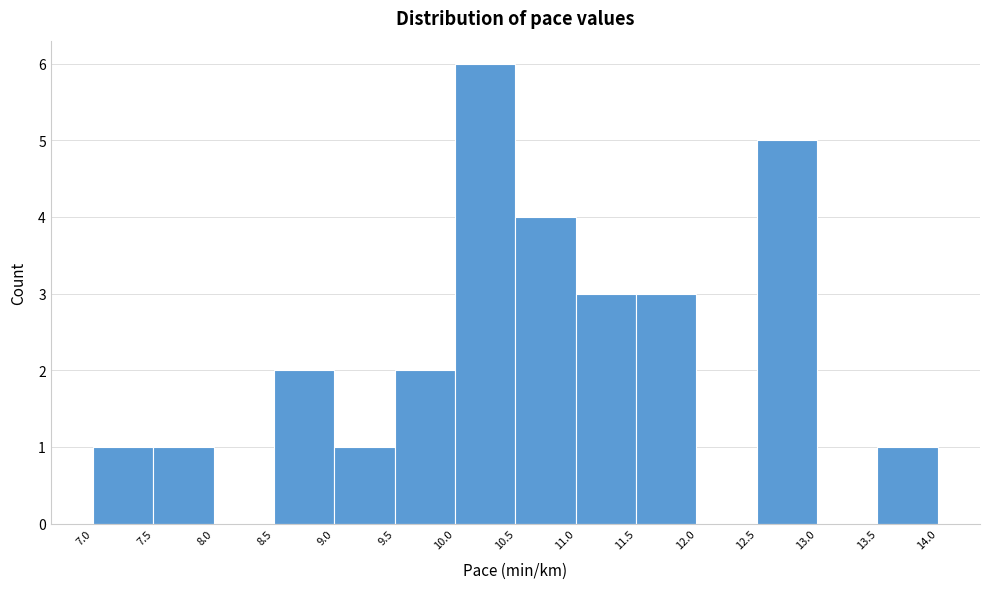

Reading left to right, transcribe this chart: for each bar, give the range it covers on the x-axis and its height. The values are not printed on the chart, so give them approximately, as read against the axis.

7.0 to 7.5: 1
7.5 to 8.0: 1
8.0 to 8.5: 0
8.5 to 9.0: 2
9.0 to 9.5: 1
9.5 to 10.0: 2
10.0 to 10.5: 6
10.5 to 11.0: 4
11.0 to 11.5: 3
11.5 to 12.0: 3
12.0 to 12.5: 0
12.5 to 13.0: 5
13.0 to 13.5: 0
13.5 to 14.0: 1